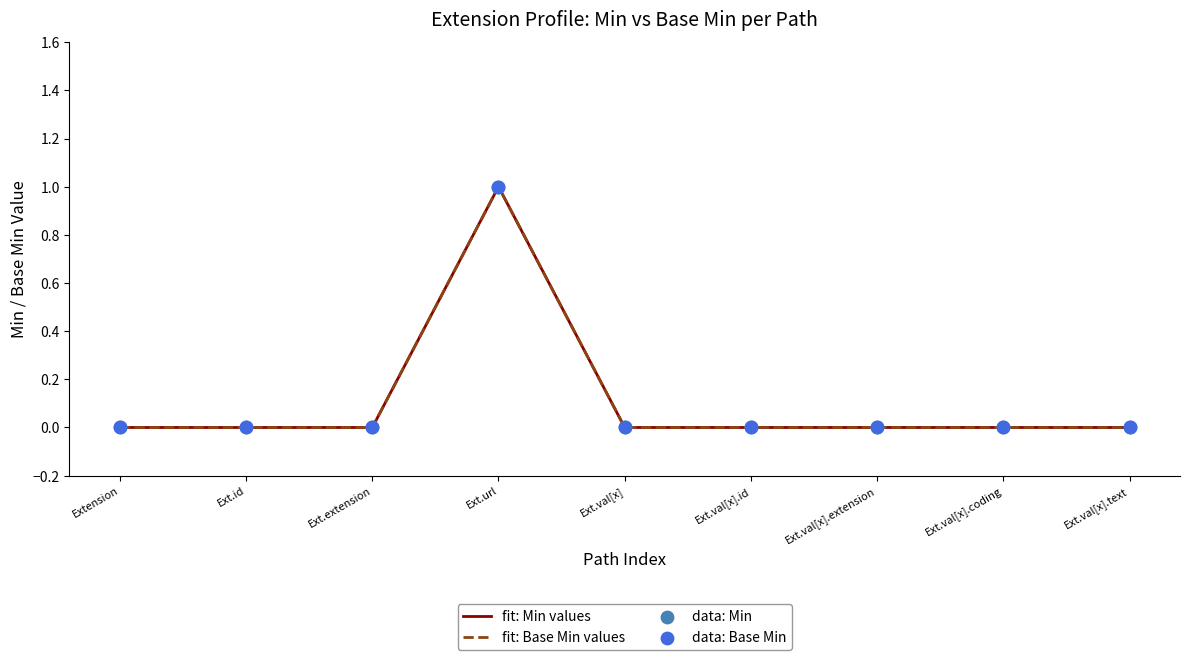

Which series has the largest total across all categories?

Min